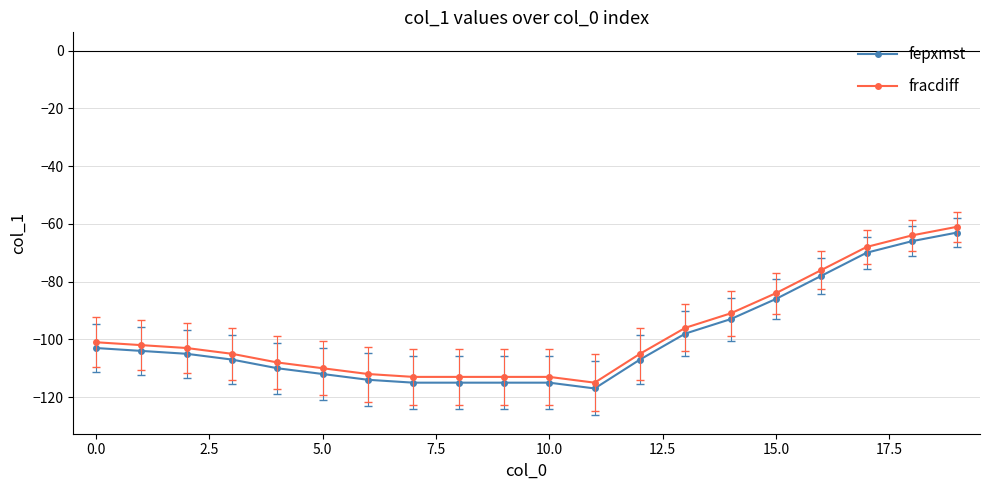

What is the average value of the fracdiff series?

-98